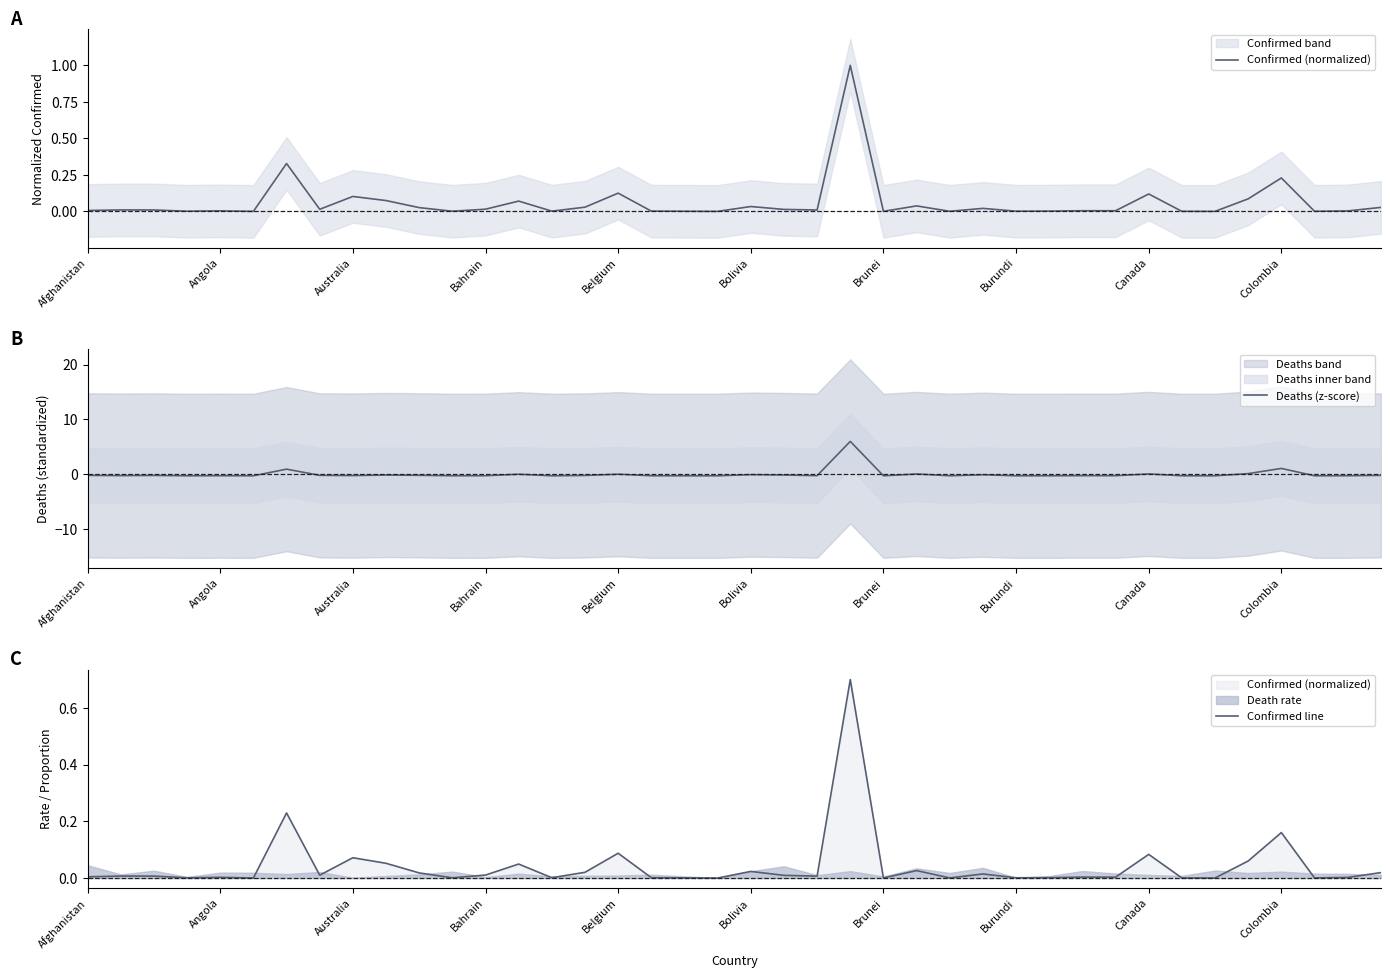

What is the highest value of the Deaths (z-score) series?

6.0